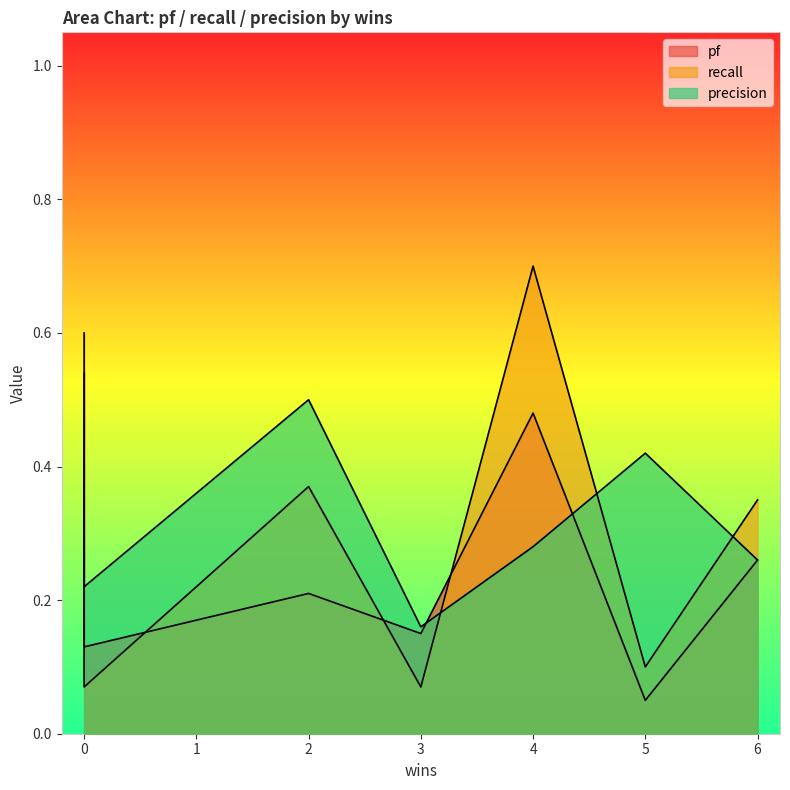

True or false: pf and precision intersect in this chart.

False